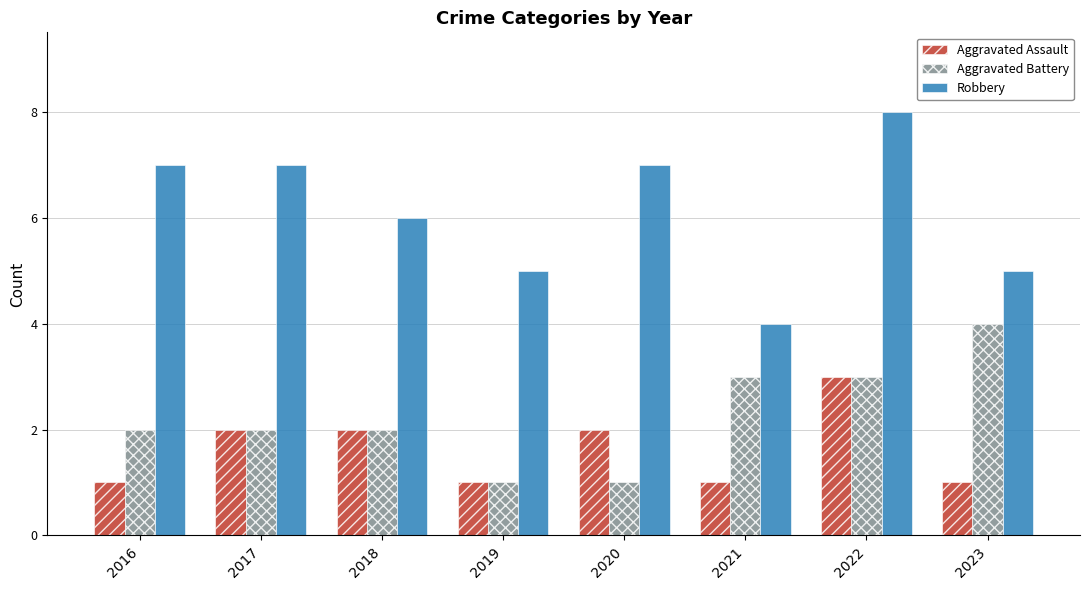

Reading right to left, list all the values displayed in this chart.

Aggravated Assault: 2023=1	2022=3	2021=1	2020=2	2019=1	2018=2	2017=2	2016=1
Aggravated Battery: 2023=4	2022=3	2021=3	2020=1	2019=1	2018=2	2017=2	2016=2
Robbery: 2023=5	2022=8	2021=4	2020=7	2019=5	2018=6	2017=7	2016=7